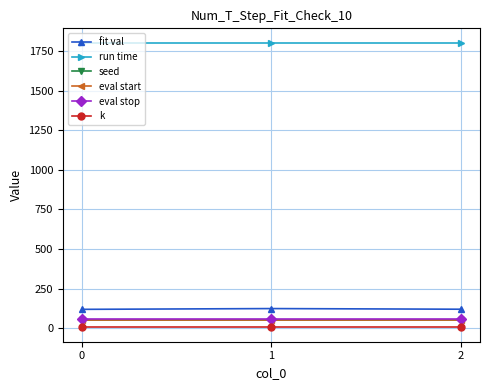

How many lines are shown in the chart?

6